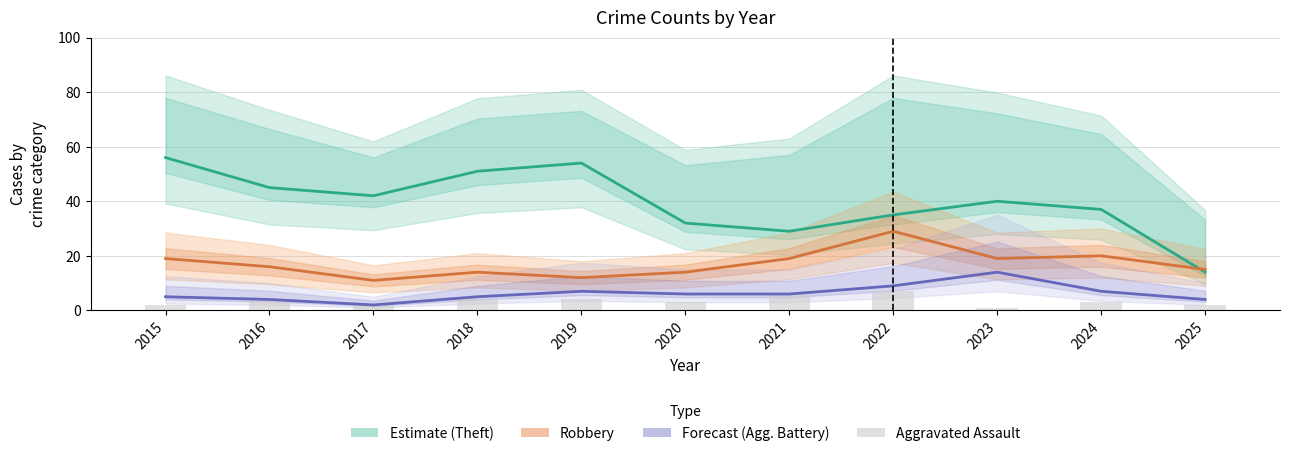

At which category is the sum across all series the highest?

2015